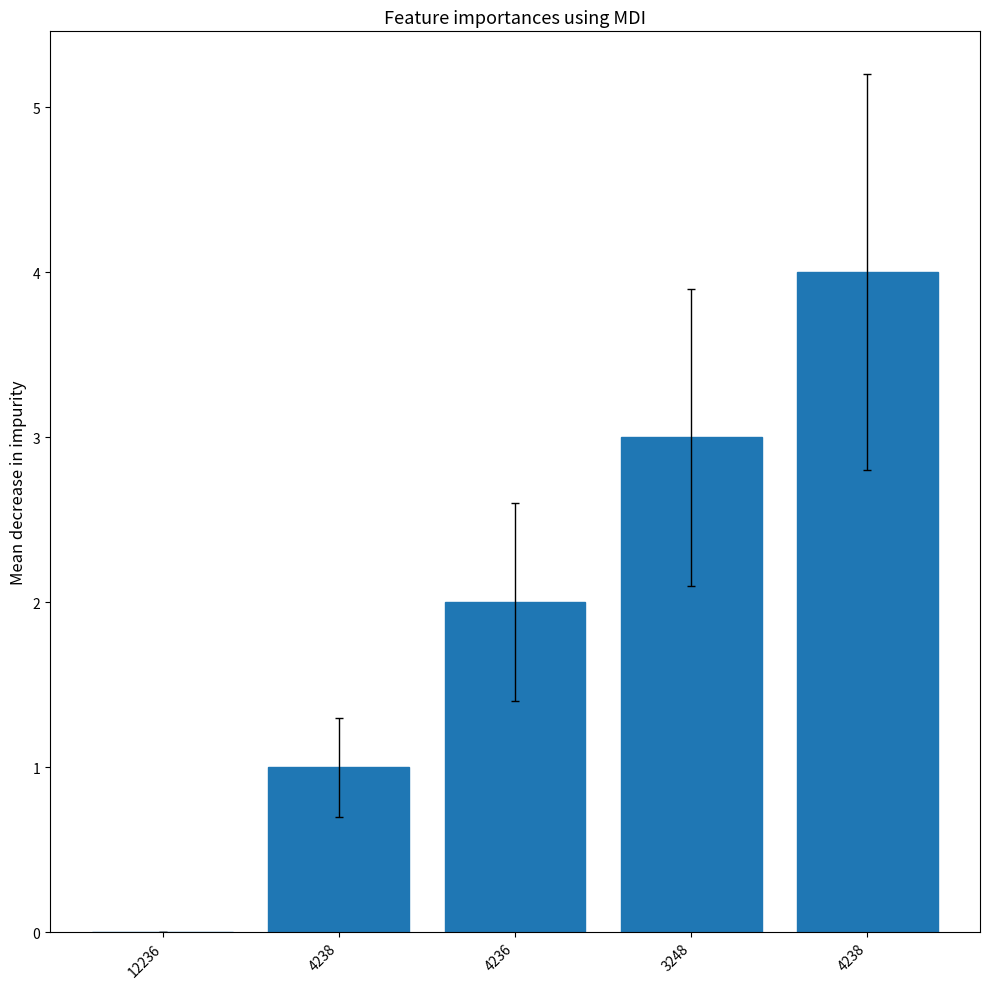

What is the sum of the values at 4238 and 4238?

5